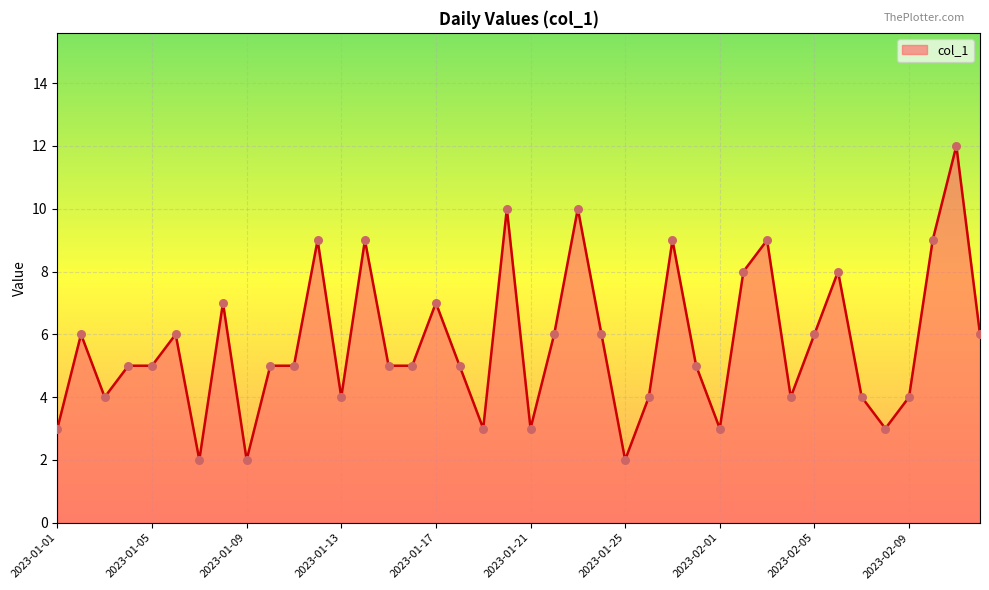

How many lines are shown in the chart?

1